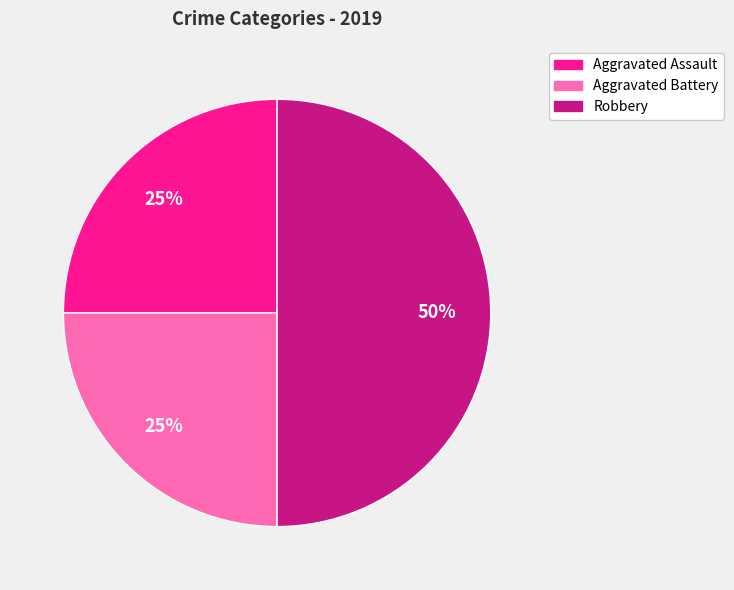

How many segments does this pie chart have?

3